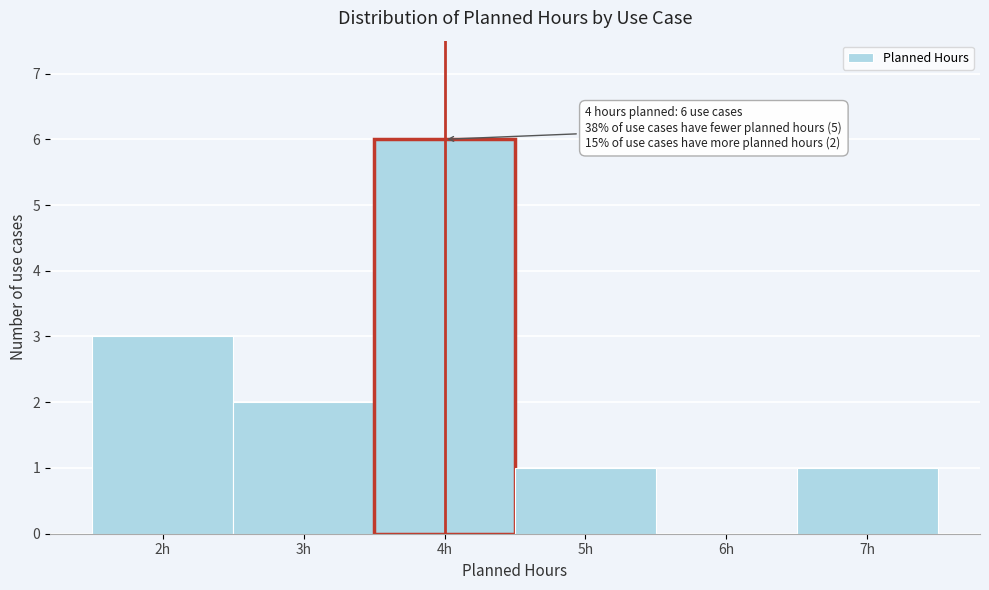

Over which range of the x-axis is the bar tallest?

3.5 to 4.5